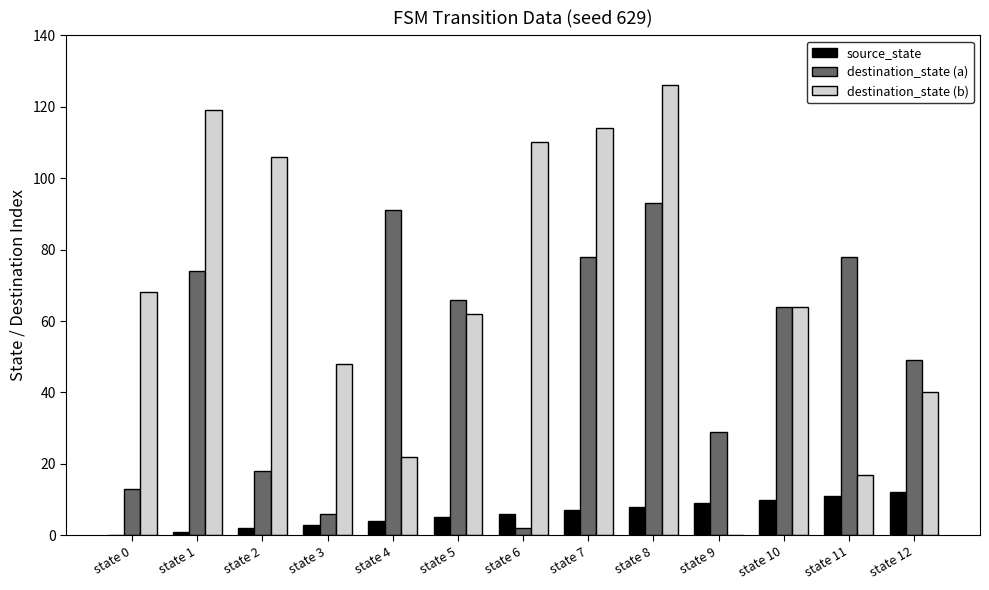

What is the sum of all source_state values?

78